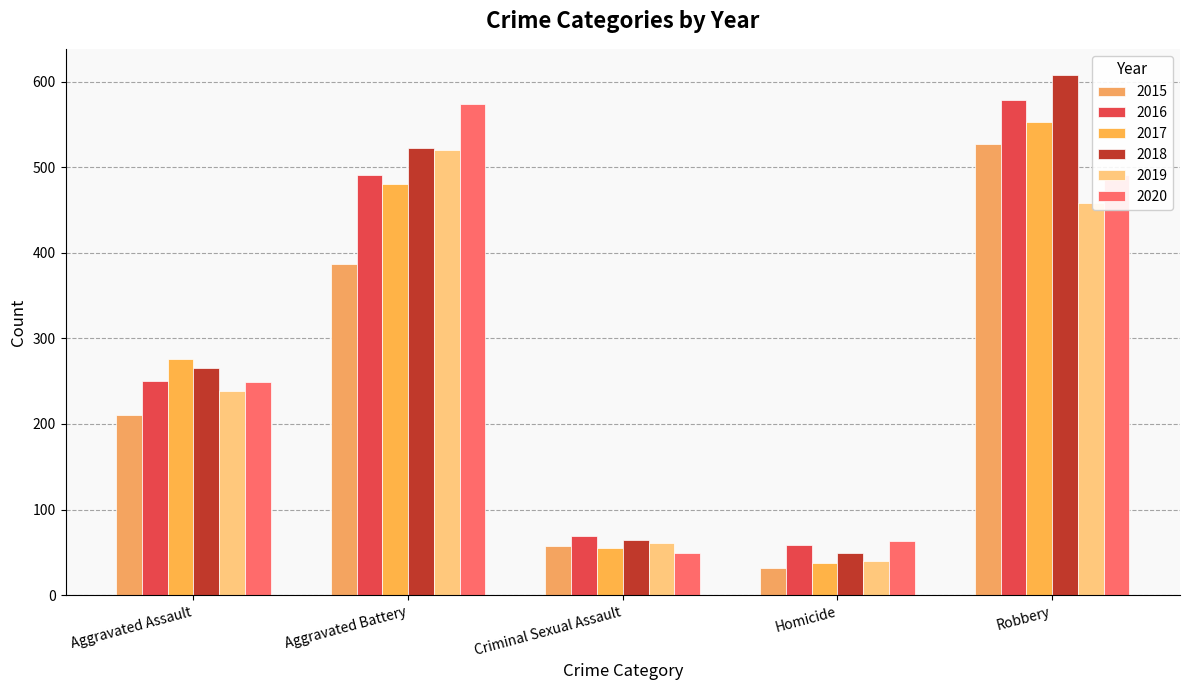

Reading left to right, list all the values displayed in this chart.

2015: Aggravated Assault=210	Aggravated Battery=387	Criminal Sexual Assault=58	Homicide=32	Robbery=527
2016: Aggravated Assault=250	Aggravated Battery=491	Criminal Sexual Assault=69	Homicide=59	Robbery=579
2017: Aggravated Assault=276	Aggravated Battery=480	Criminal Sexual Assault=55	Homicide=37	Robbery=553
2018: Aggravated Assault=265	Aggravated Battery=522	Criminal Sexual Assault=65	Homicide=49	Robbery=608
2019: Aggravated Assault=238	Aggravated Battery=520	Criminal Sexual Assault=61	Homicide=40	Robbery=458
2020: Aggravated Assault=249	Aggravated Battery=574	Criminal Sexual Assault=49	Homicide=63	Robbery=491